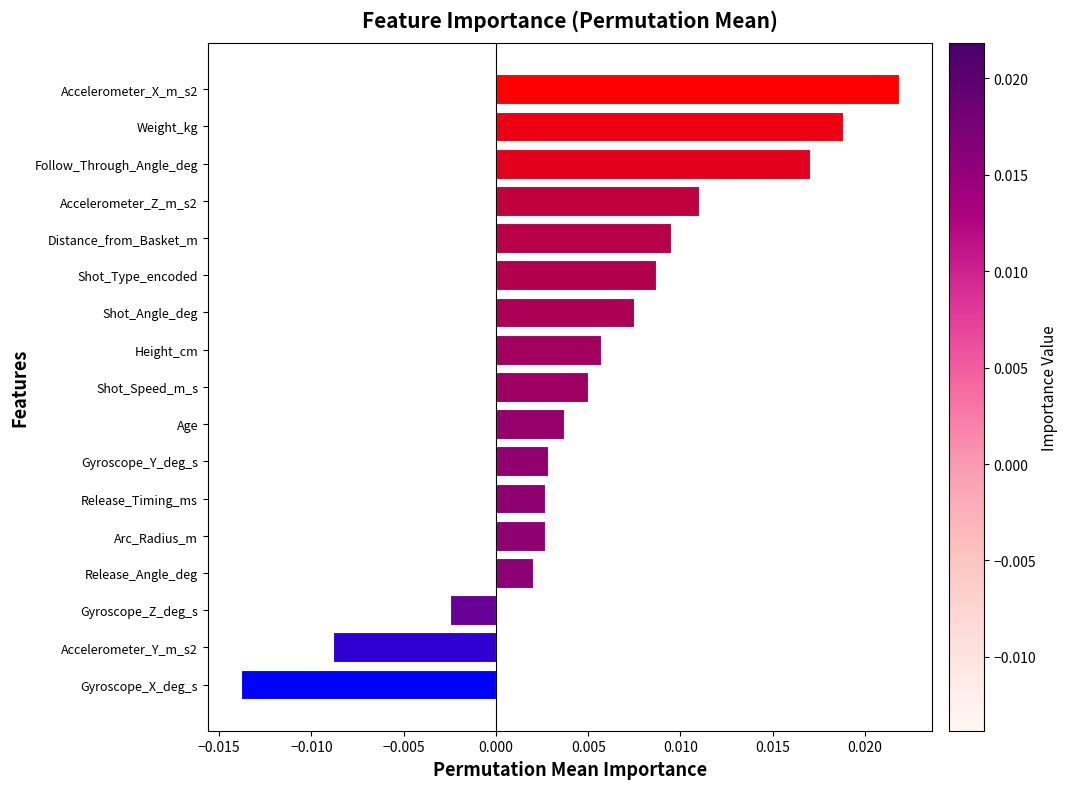

Which has a higher value, Gyroscope_Y_deg_s or Accelerometer_Y_m_s2?

Gyroscope_Y_deg_s